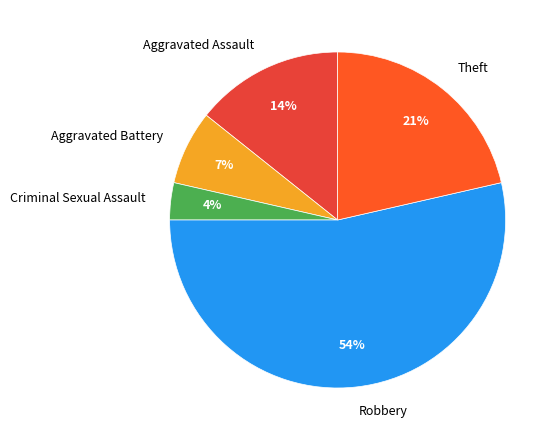

To the nearest percent, what portion does Criminal Sexual Assault represent?

4%